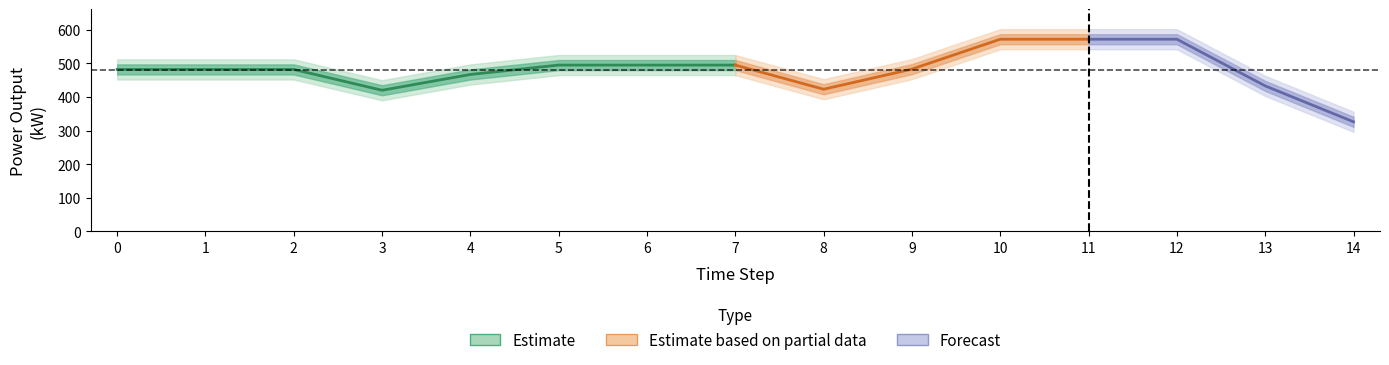

What is the value of the Diesel Generator point at the 13th from the left?

572